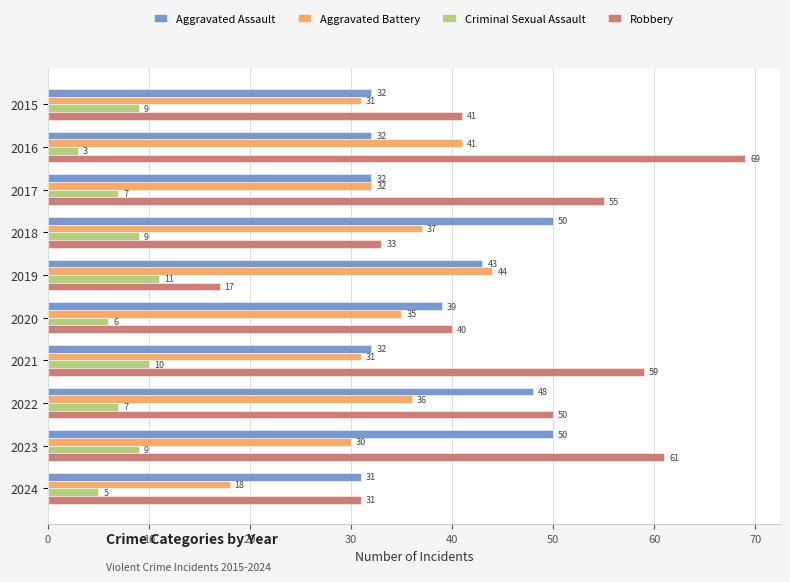

What is the total value across all series at 2018?

129